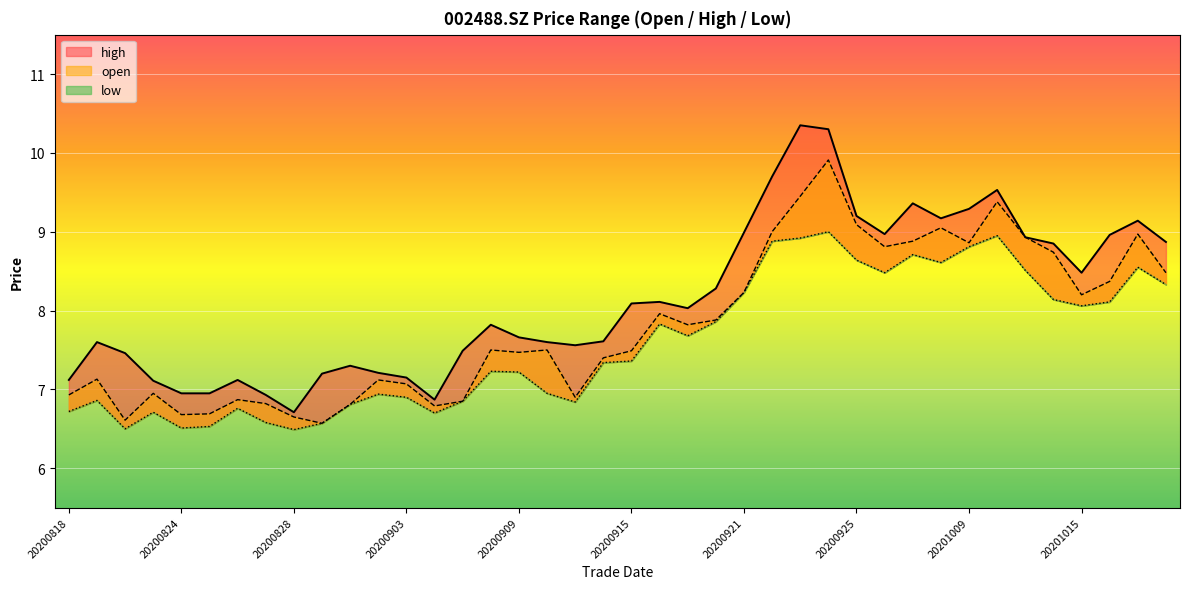

In open, how many points are lower than both neighbors (excluding endpoints)?

10